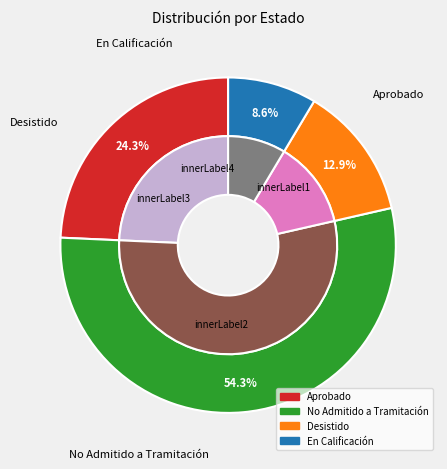

True or false: Aprobado accounts for 32% of the total.

False